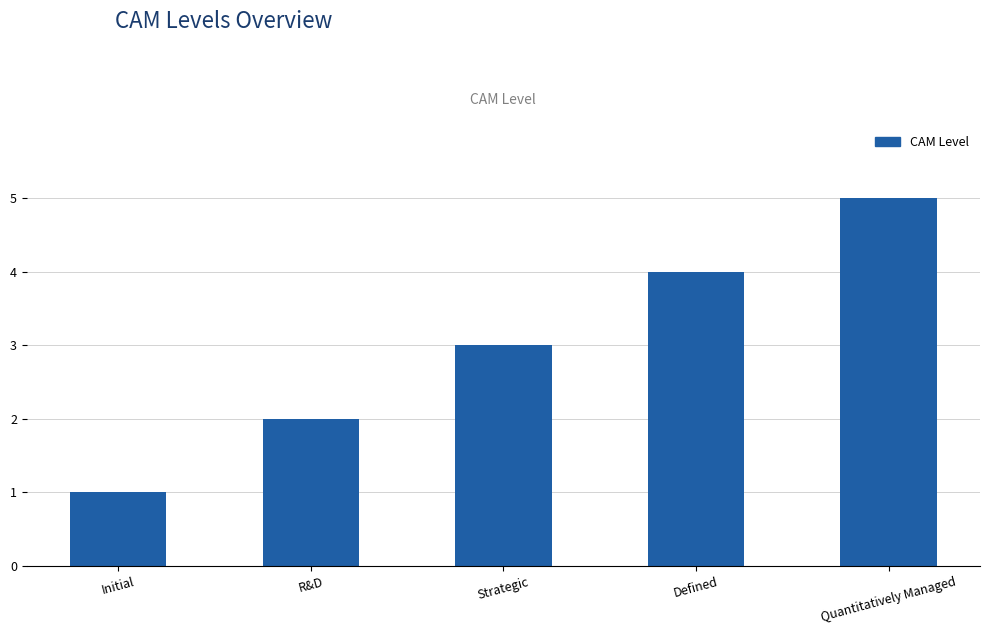

Rank the categories by value from lowest to highest.

Initial, R&D, Strategic, Defined, Quantitatively Managed